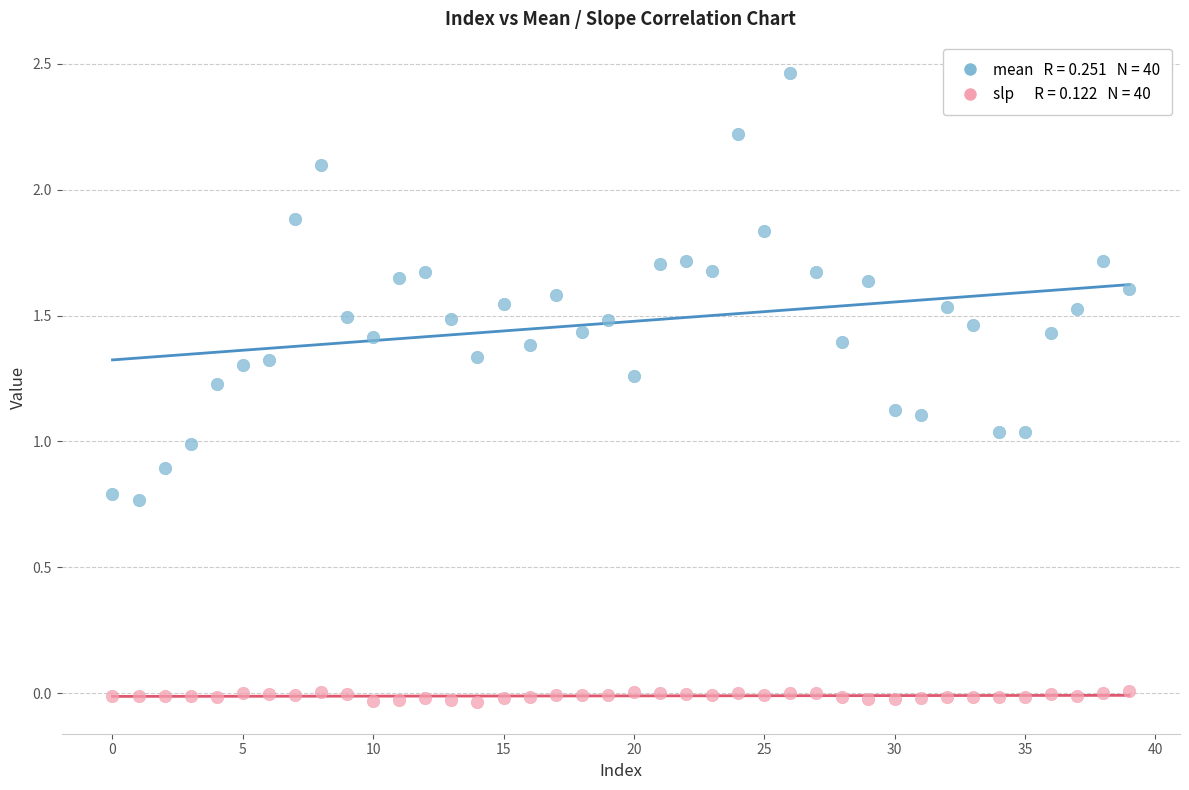

How many data points are displayed?

80